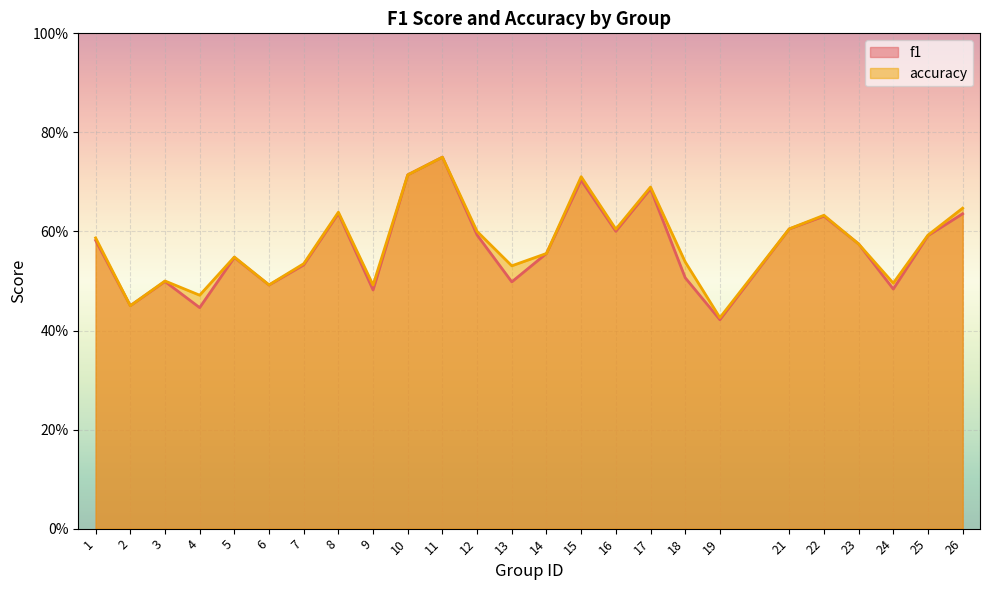

Which label corresponds to the smallest value in the chart?

19